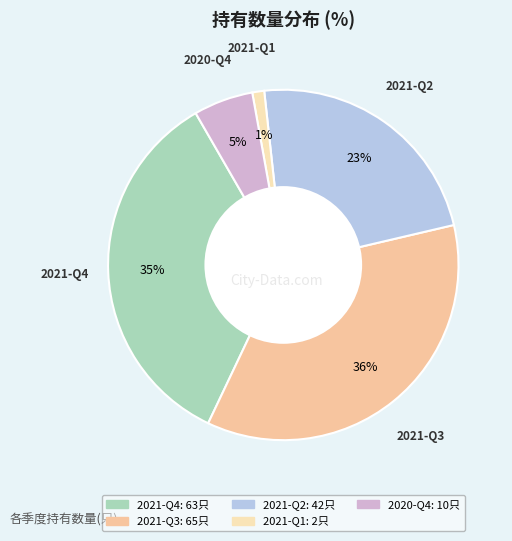

How many slices are in this pie chart?

5